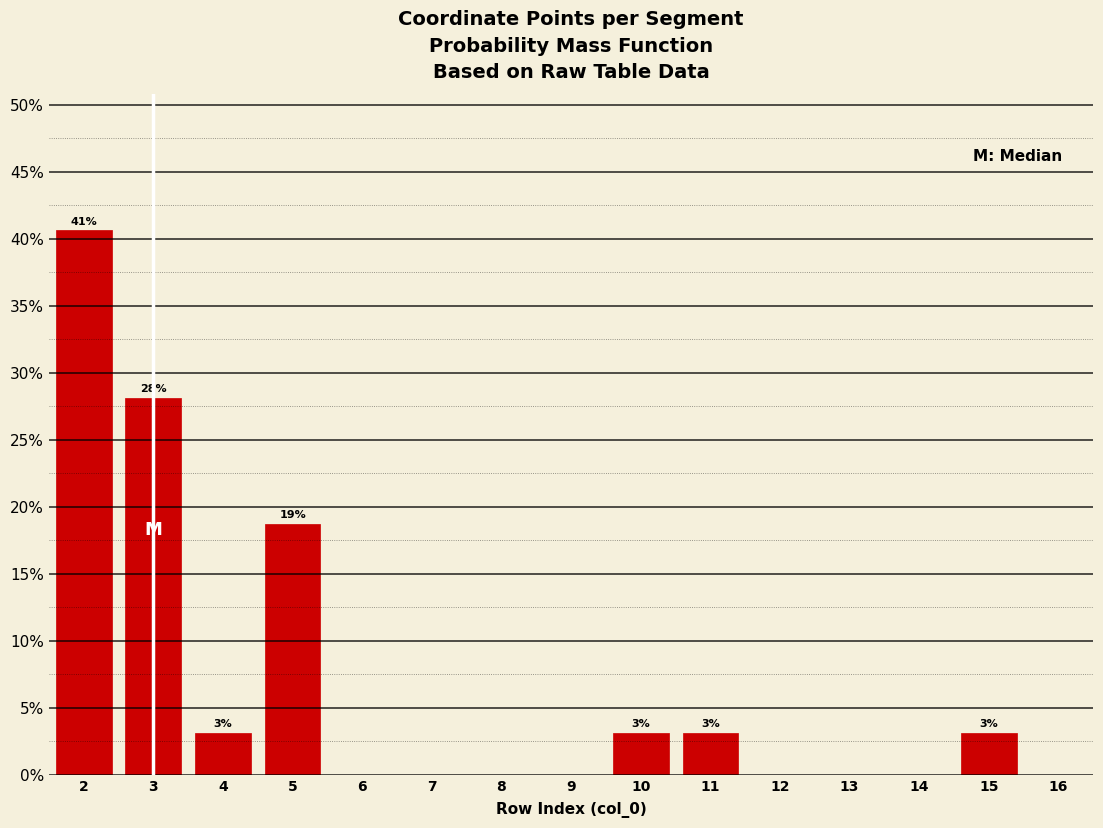

Over which range of the x-axis is the bar tallest?

1.5 to 2.5